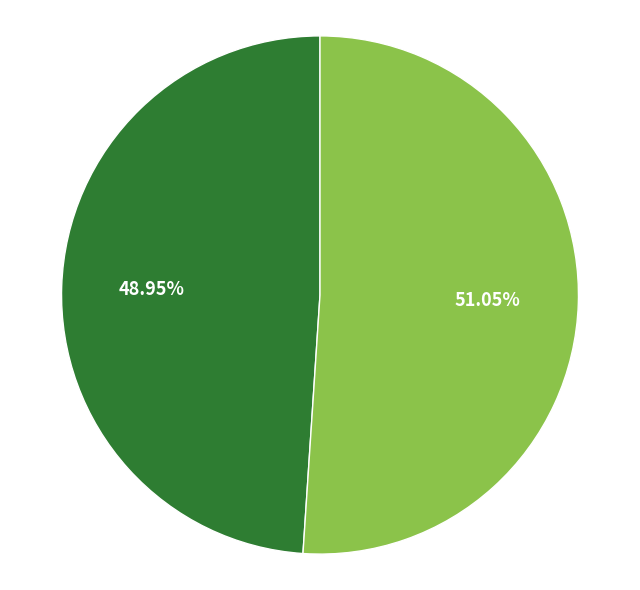

Does any single category account for the majority?

Yes